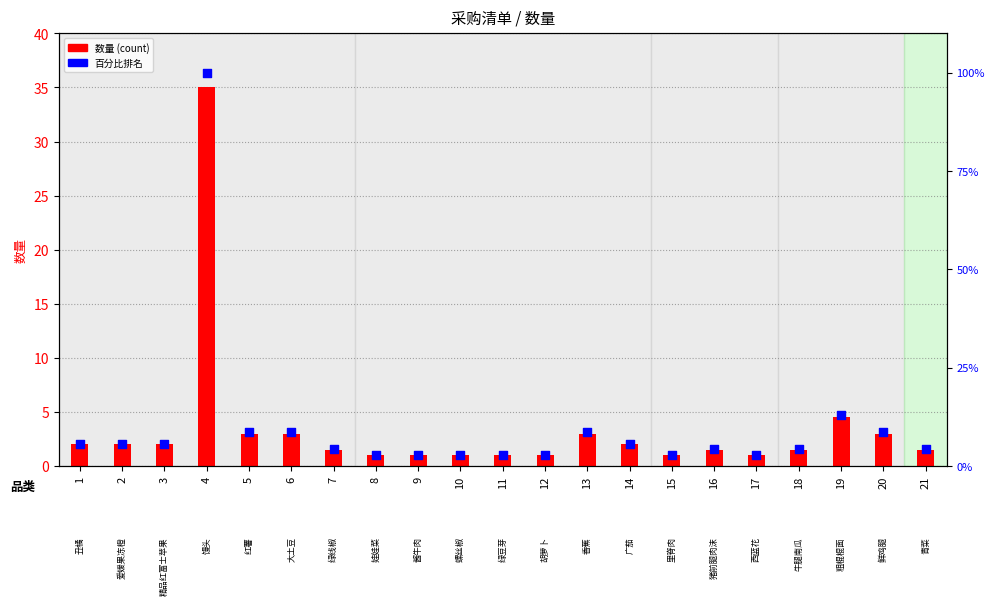

Is the value of 百分比排名 at 7 greater than the value of 数量 at 18?

Yes